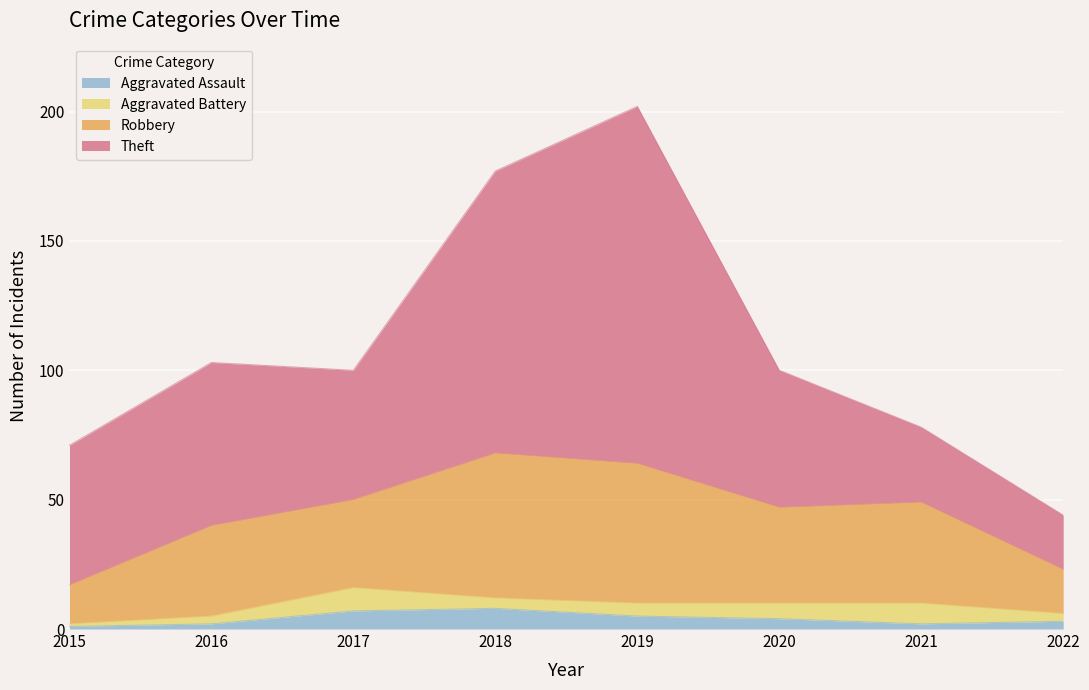

True or false: Robbery and Aggravated Assault cross at least once.

False